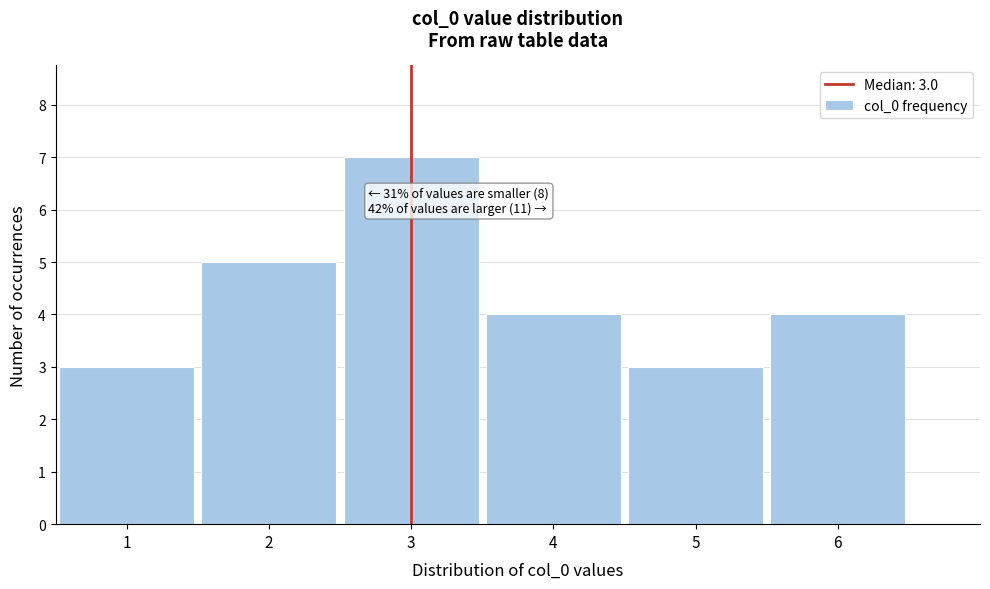

Over which range of the x-axis is the bar tallest?

2.5 to 3.5